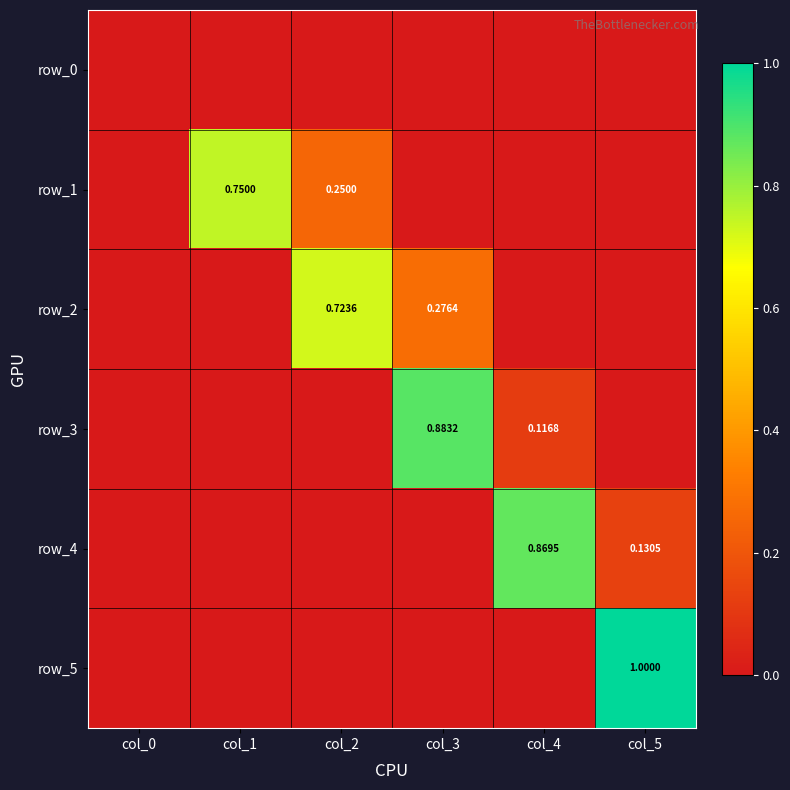

The row_0 series shows 0.0 at col_1. True or false?

True